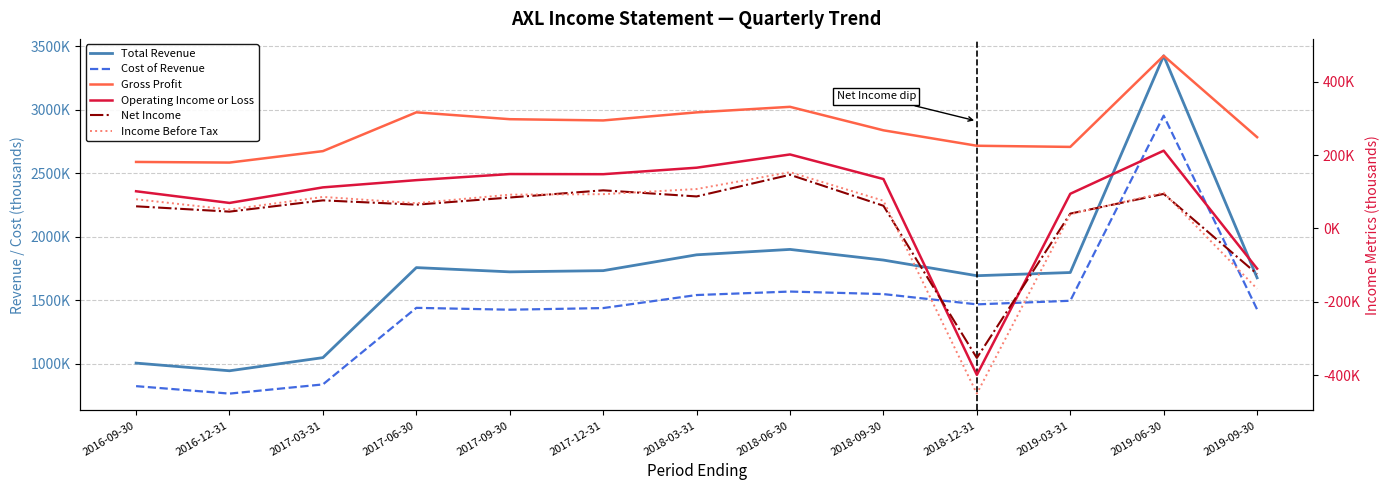

What are all the series names shown in the legend?

Total Revenue, Cost of Revenue, Gross Profit, Operating Income or Loss, Net Income, Income Before Tax